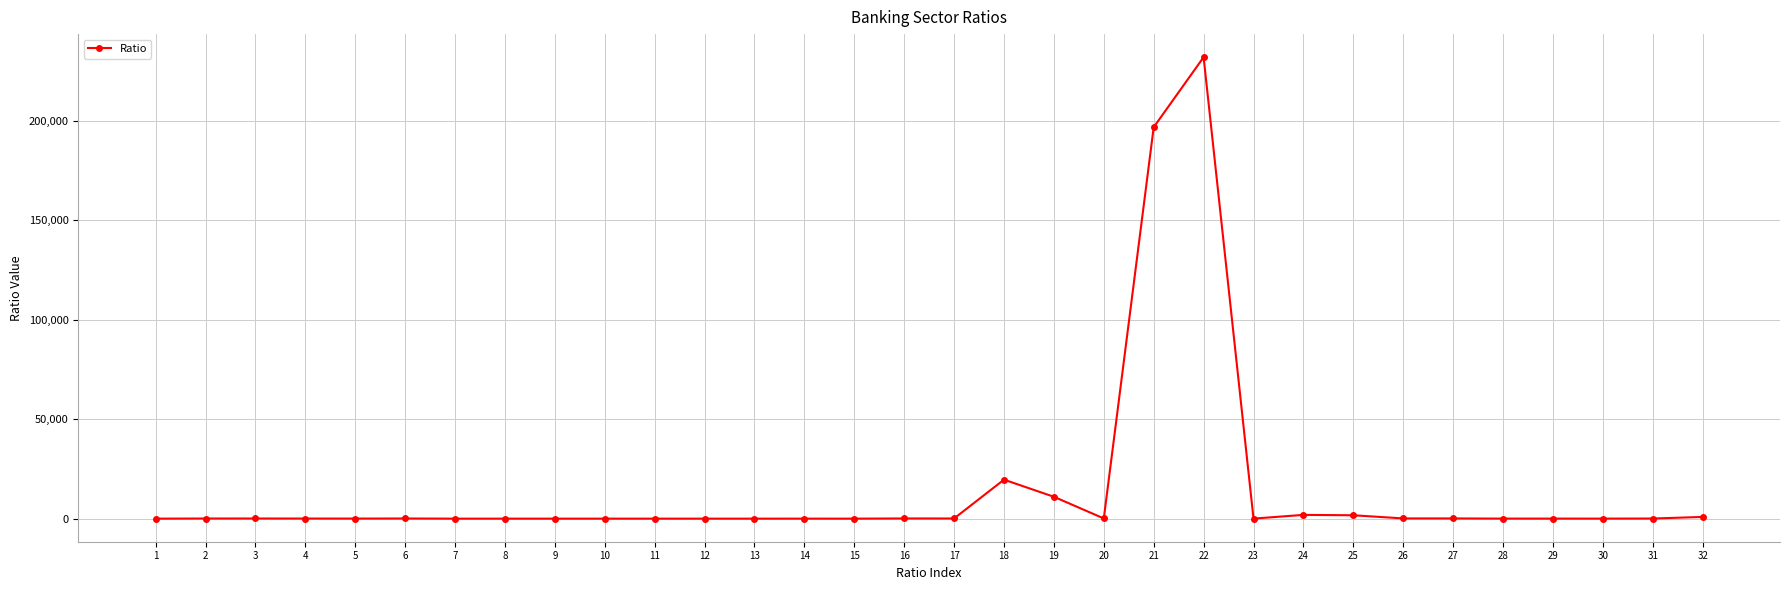

What is the average value?

14531.1